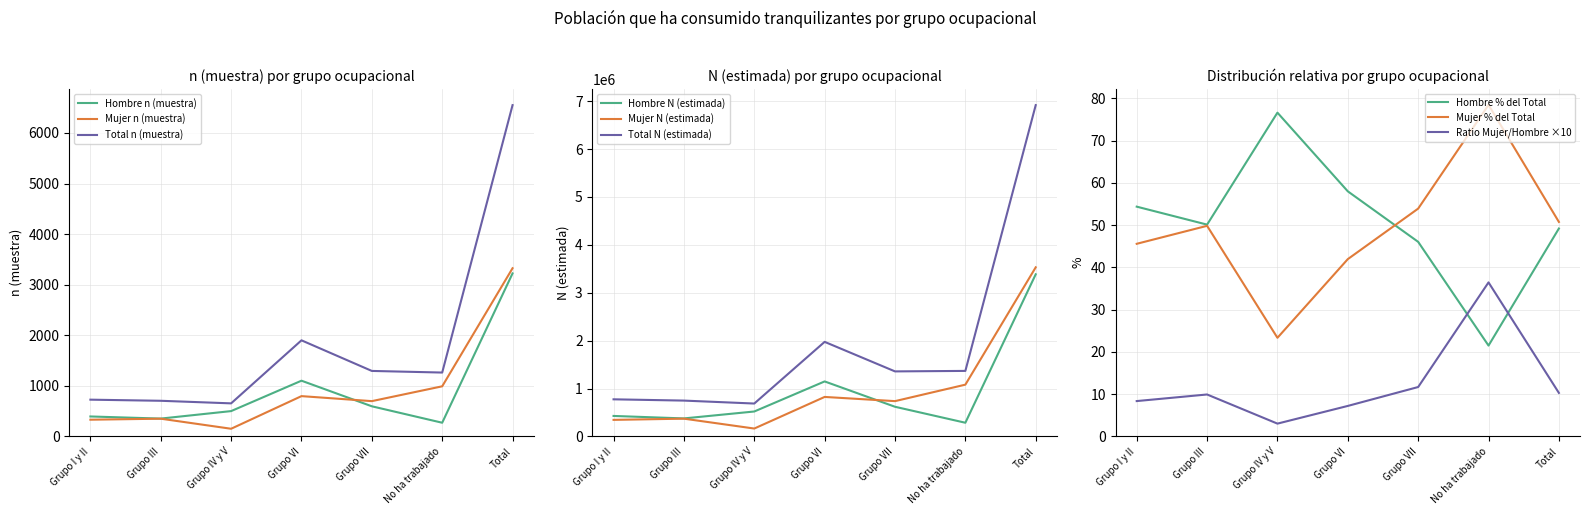

What is the average value of the Hombre N (estimada) series?

967349